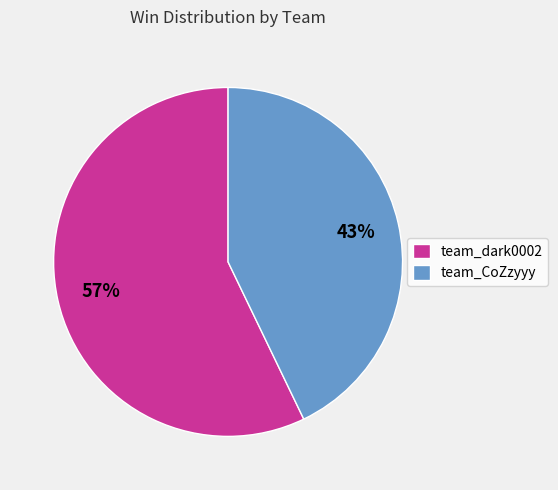

Combined, do team_CoZzyyy and team_dark0002 account for over 50%?

Yes